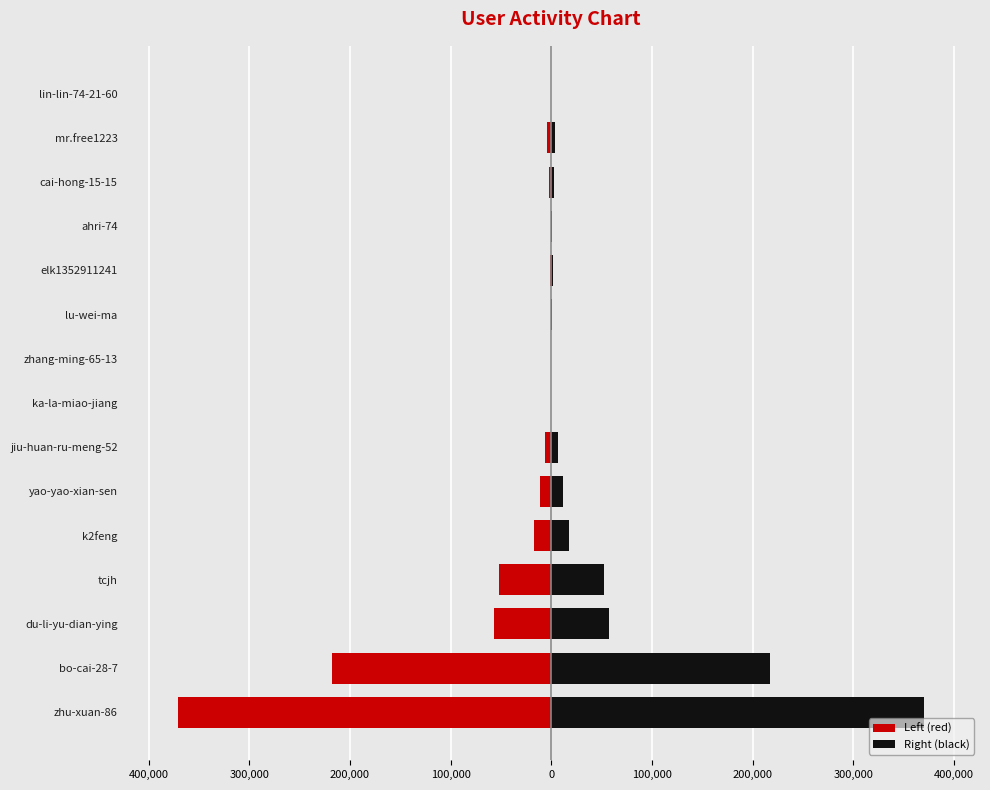

What is the minimum value shown in the chart?

-370384.0